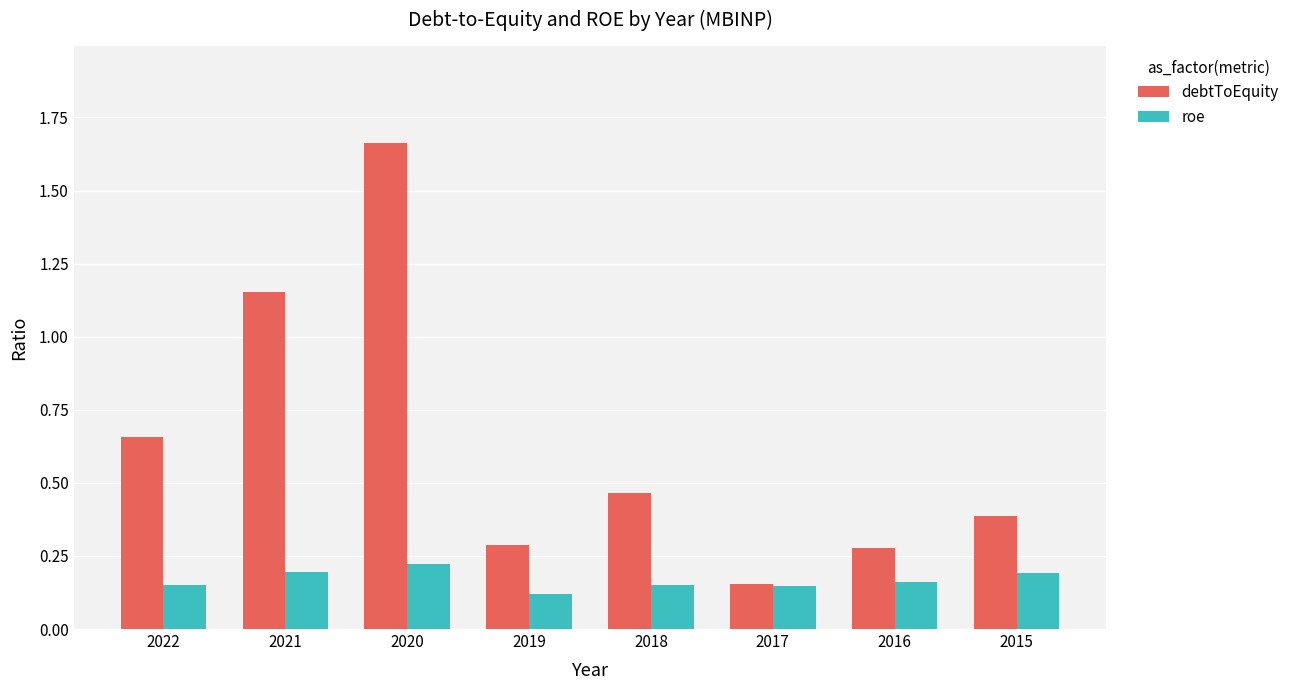

At how many categories does at least one series exceed 0?

8